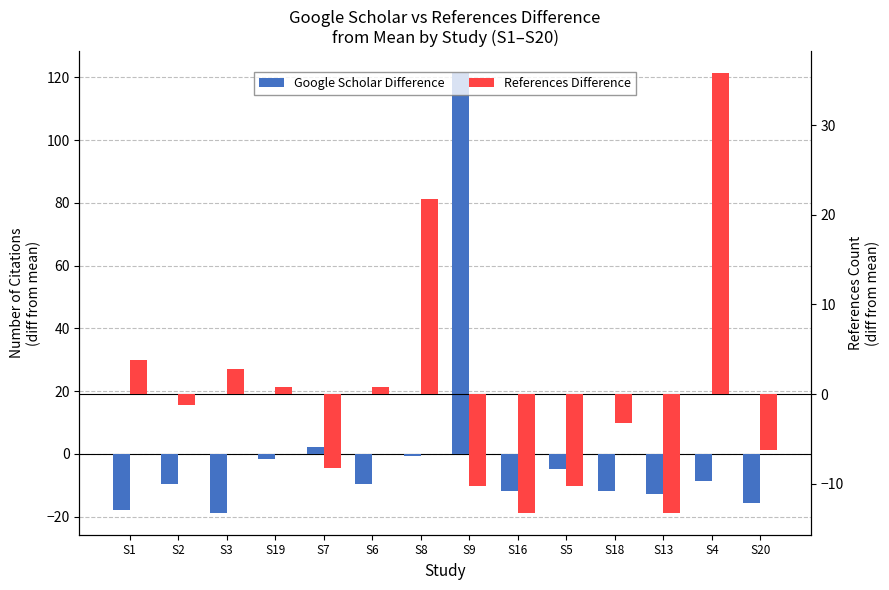

At which category does the chart reach its minimum across all series?

S3